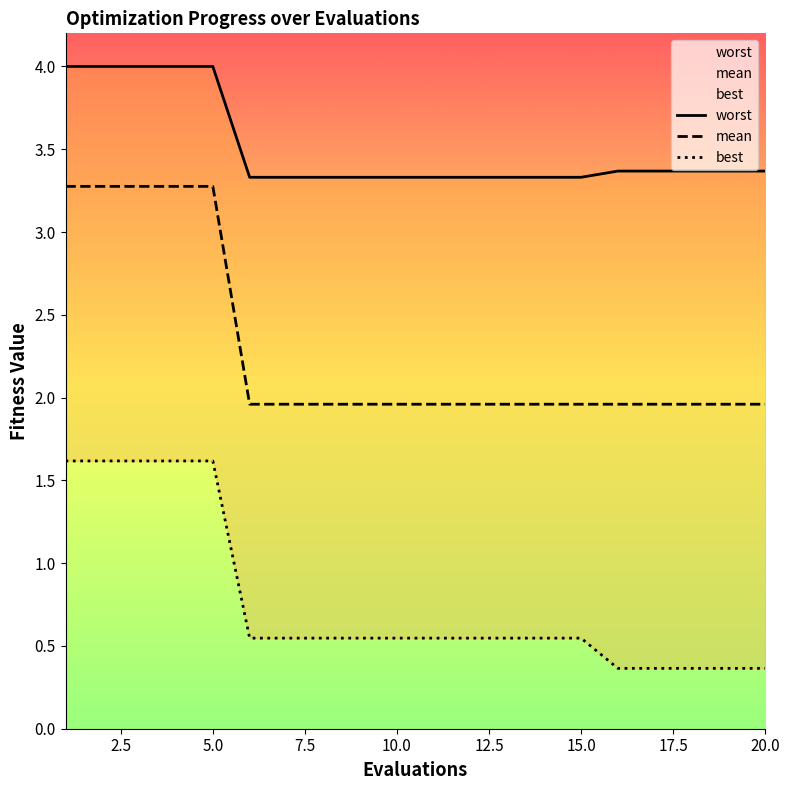

What is the minimum value shown in the chart?

0.4